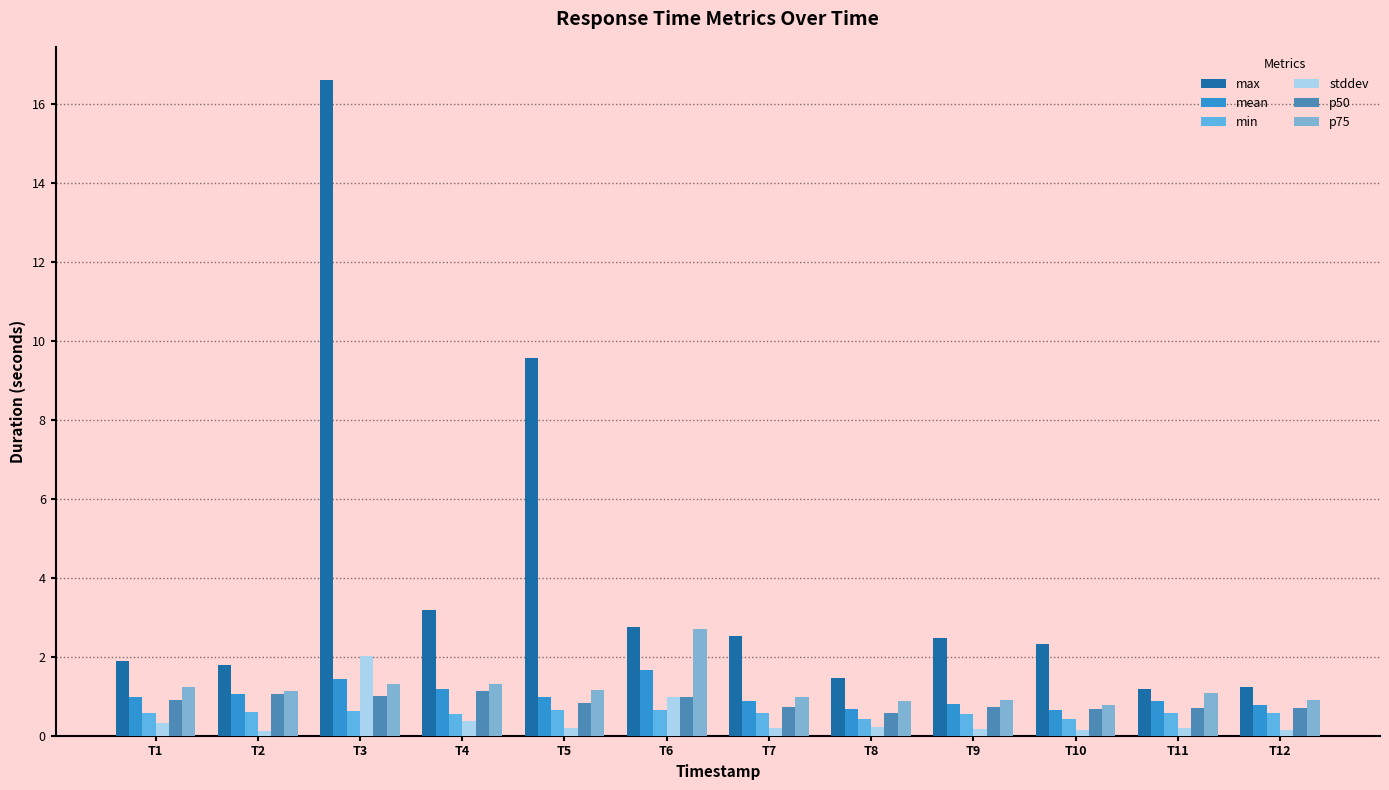

What is the average value of the max series?

3.9